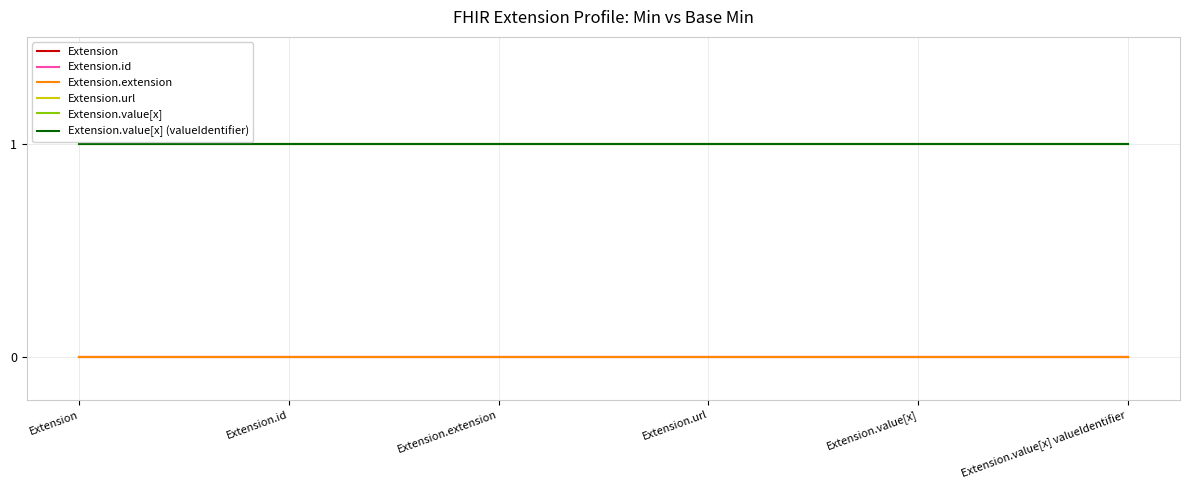

The value of Extension.url at Extension.value[x] valueIdentifier is 1. True or false?

False